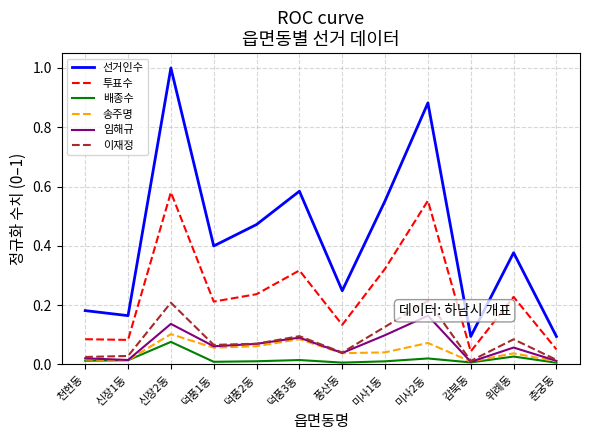

Which series has the largest total across all categories?

선거인수